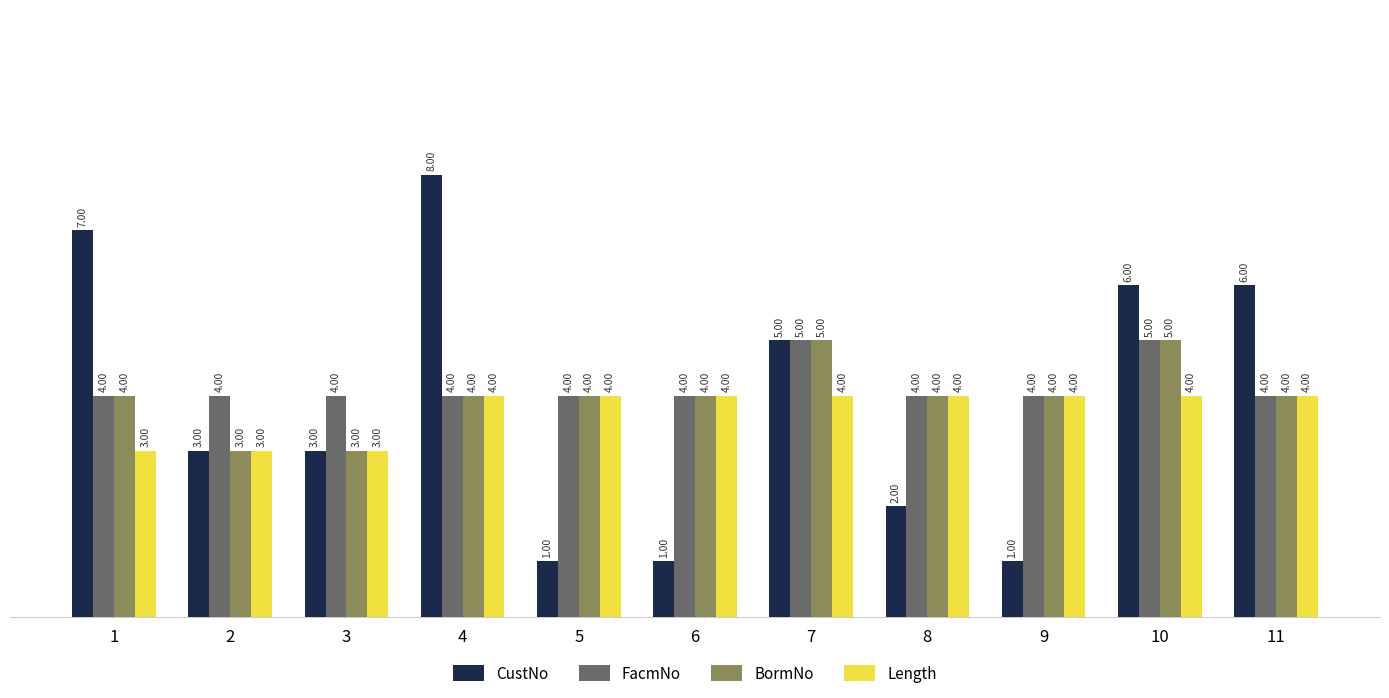

What is the sum of the CustNo values at 8 and 7?

7